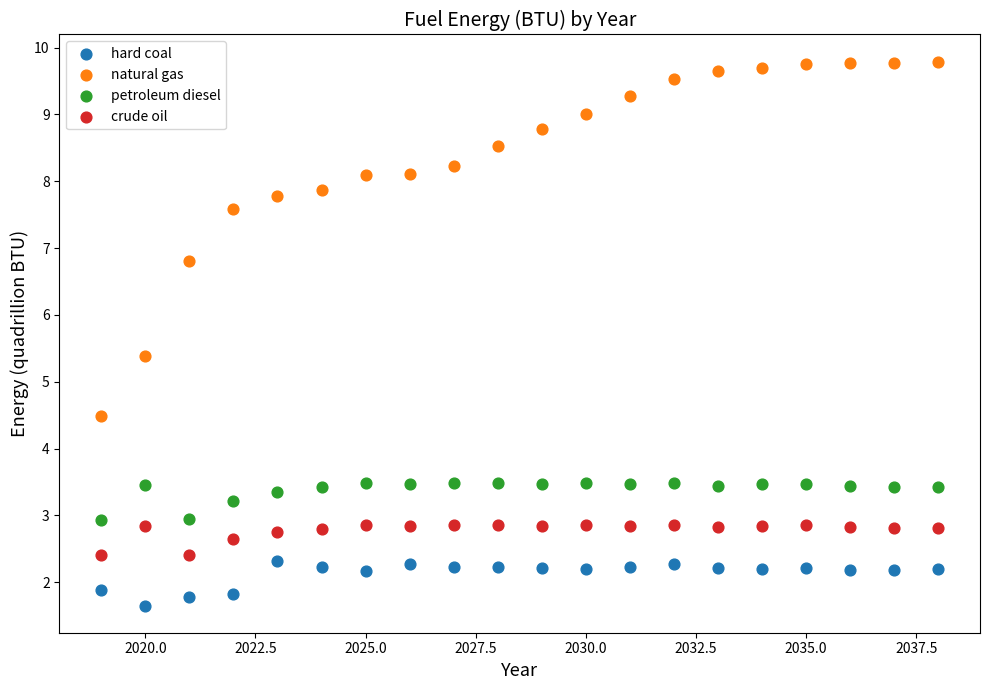

Which series reaches the maximum Y coordinate?

natural gas